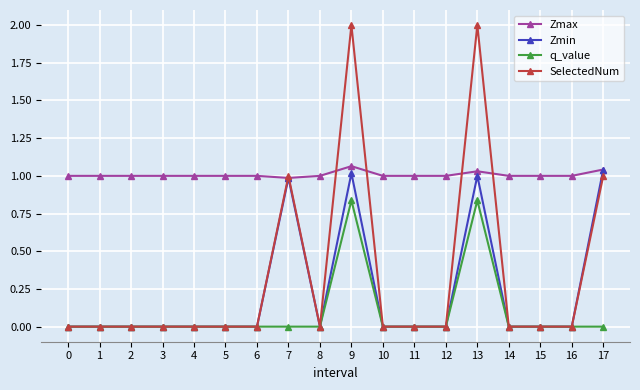

How many series are shown in this chart?

4